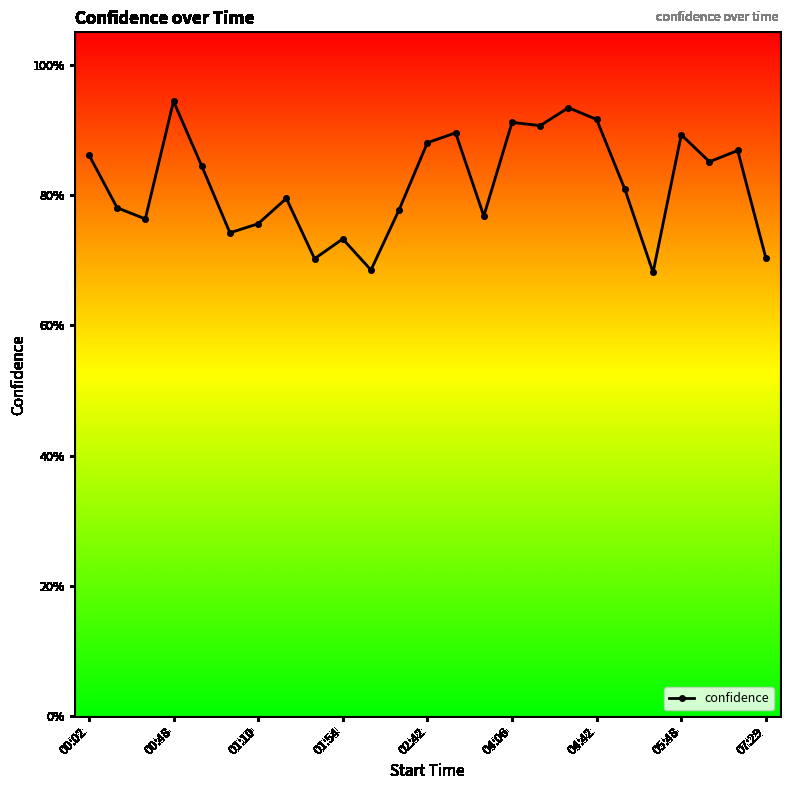

What is the difference between the second highest and minimum values?

0.3